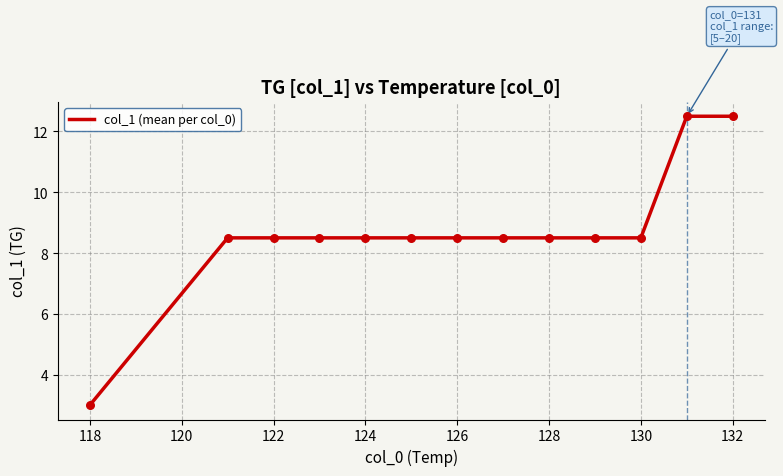

What is the smallest value displayed?

3.0